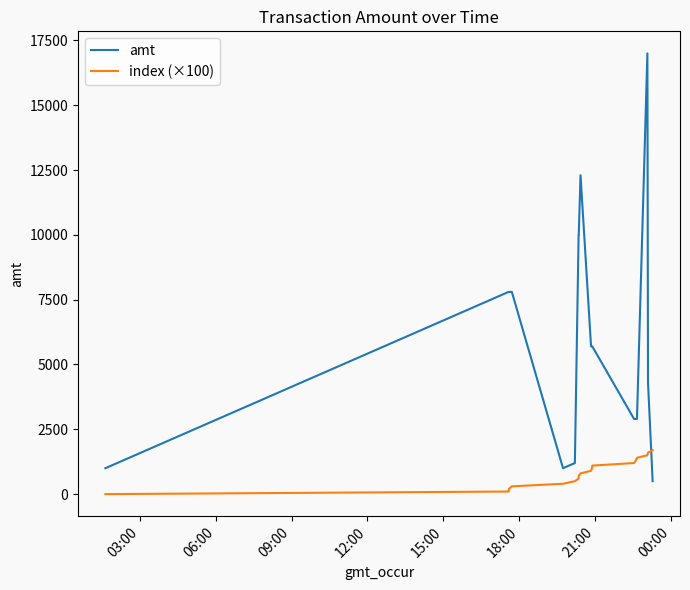

After their last crossing, which series has the higher values: amt or index (×100)?

index (×100)